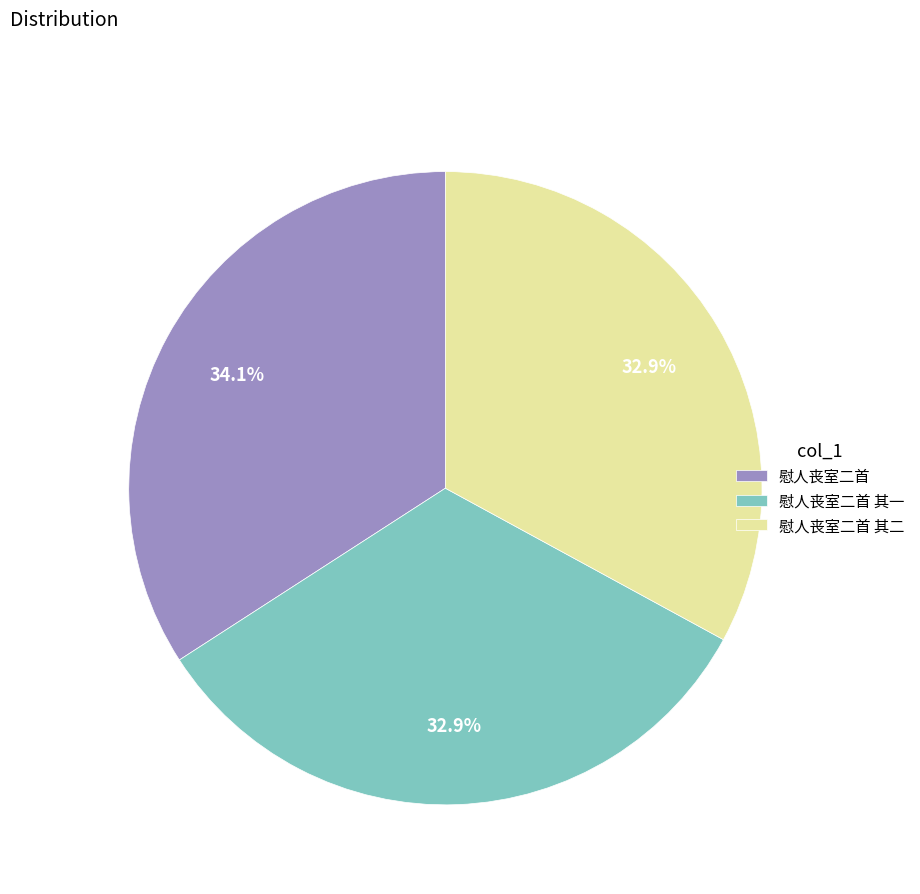

Which category has the biggest portion of the pie?

慰人丧室二首